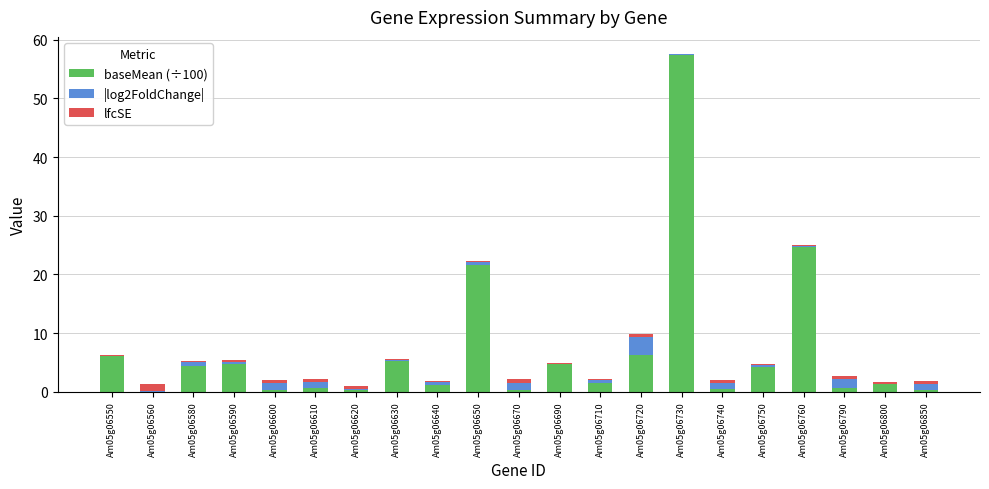

At which category is the sum across all series the highest?

Am05g06730